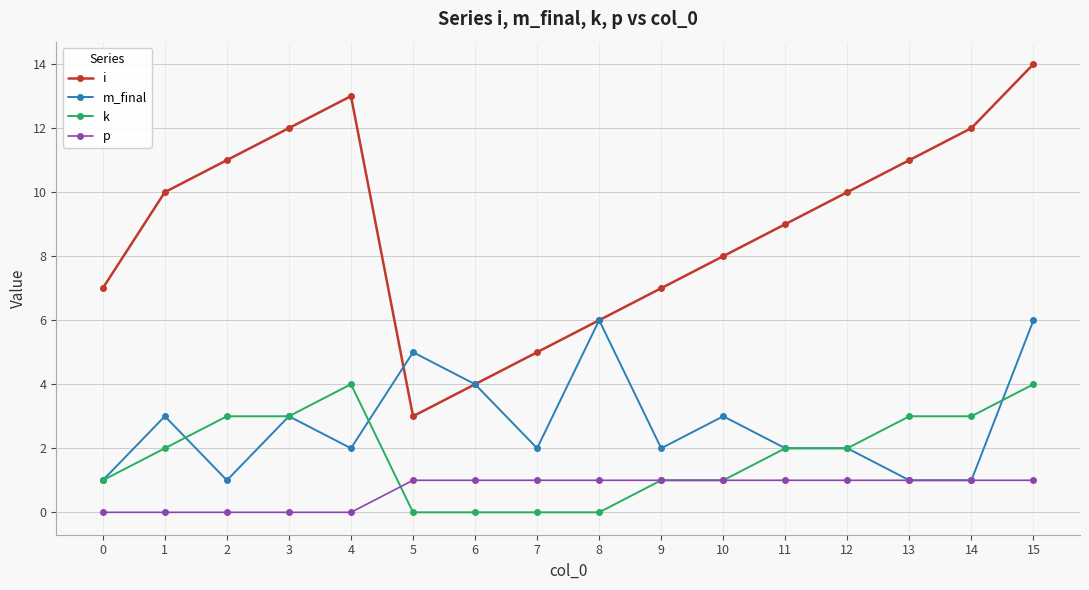

Which series has the widest spread of values?

i